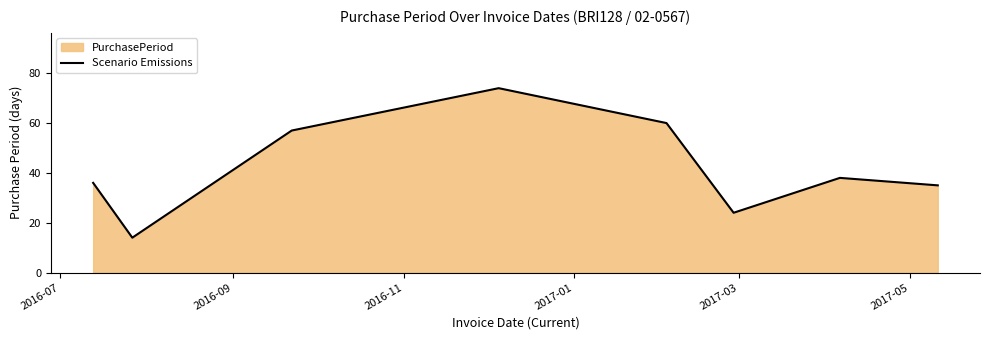

Count the number of categories in the chart.

8